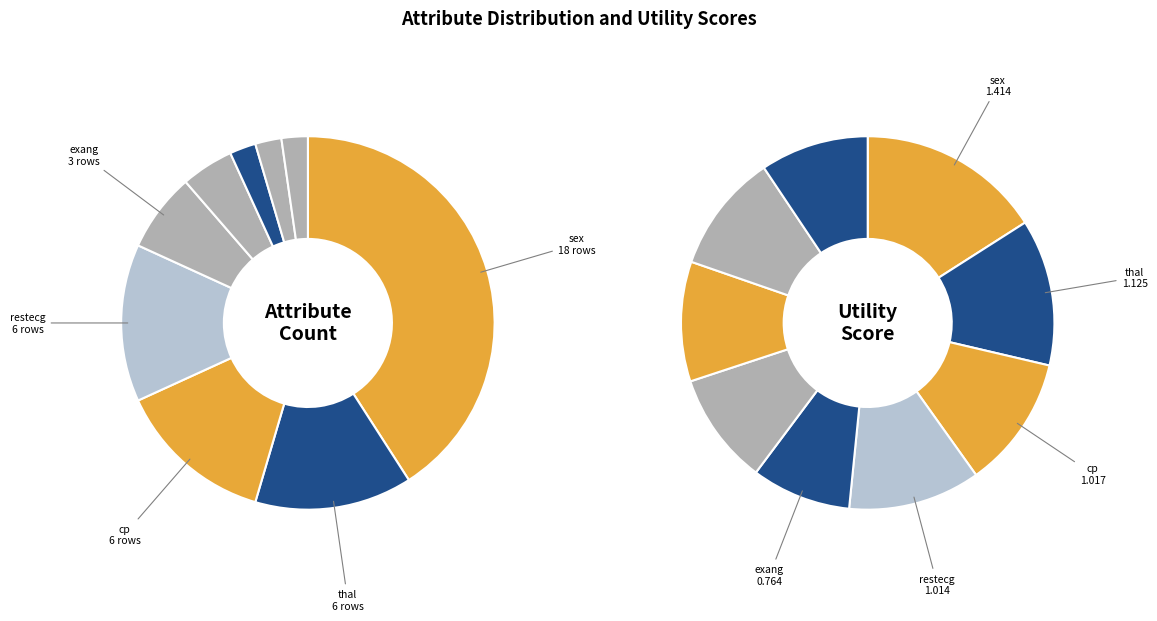

How many segments does this pie chart have?

9